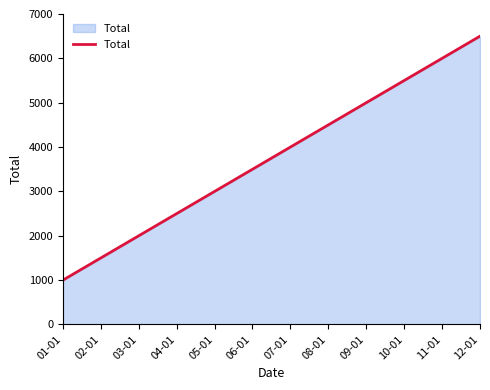

List the labels in order of value, smallest first.

01-01, 02-01, 03-01, 04-01, 05-01, 06-01, 07-01, 08-01, 09-01, 10-01, 11-01, 12-01